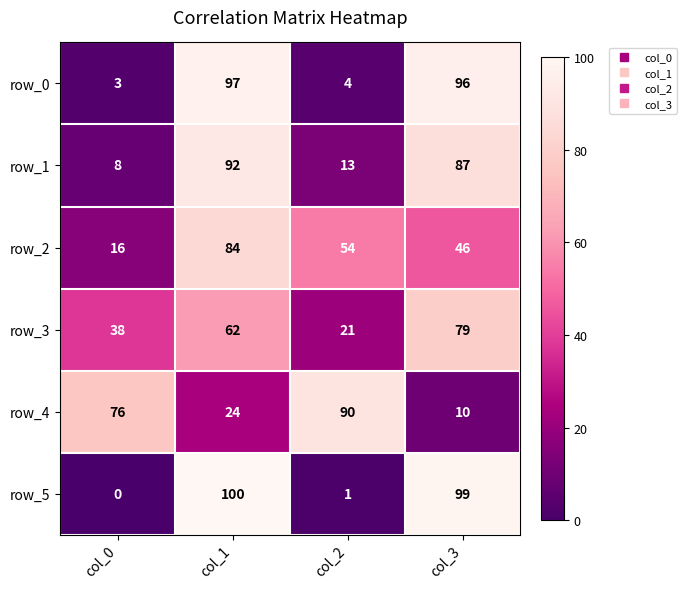

Rank the categories by row_5 value from lowest to highest.

col_0, col_2, col_3, col_1